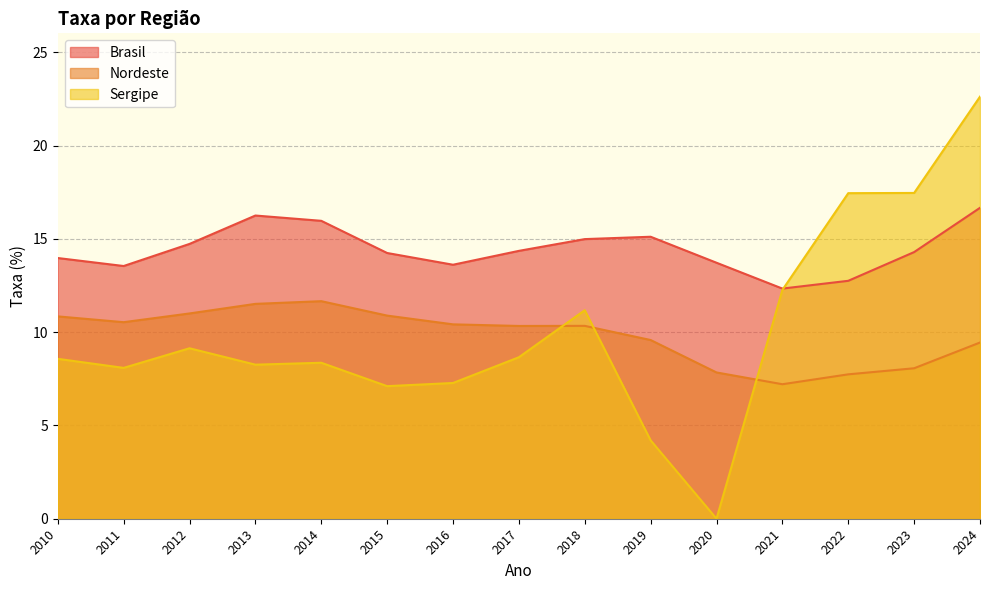

In Brasil, how many points are higher than both neighbors (excluding endpoints)?

2